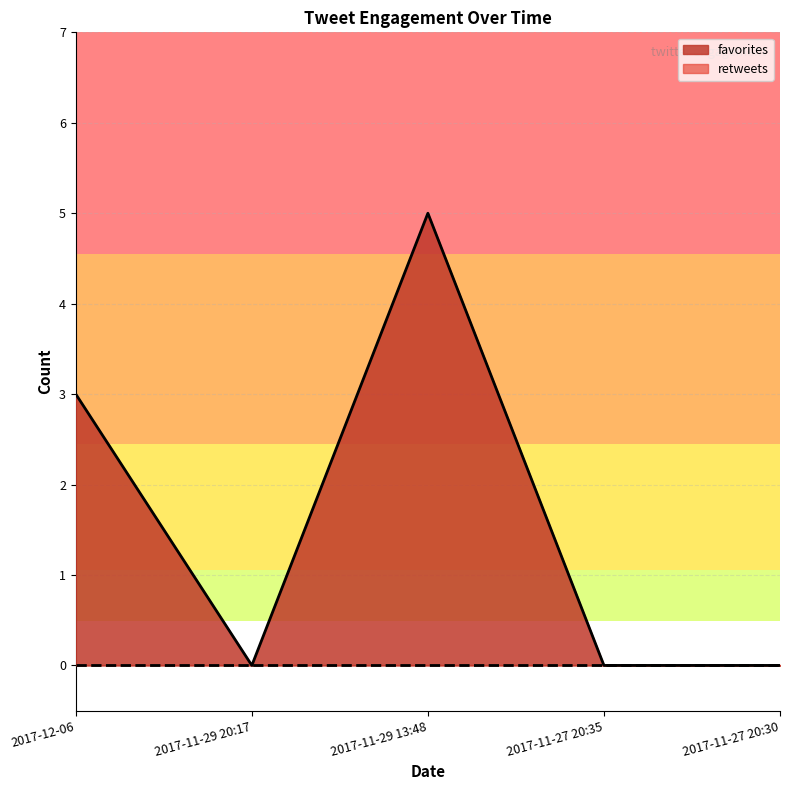

True or false: the data has more than 0 interior local peaks.

True